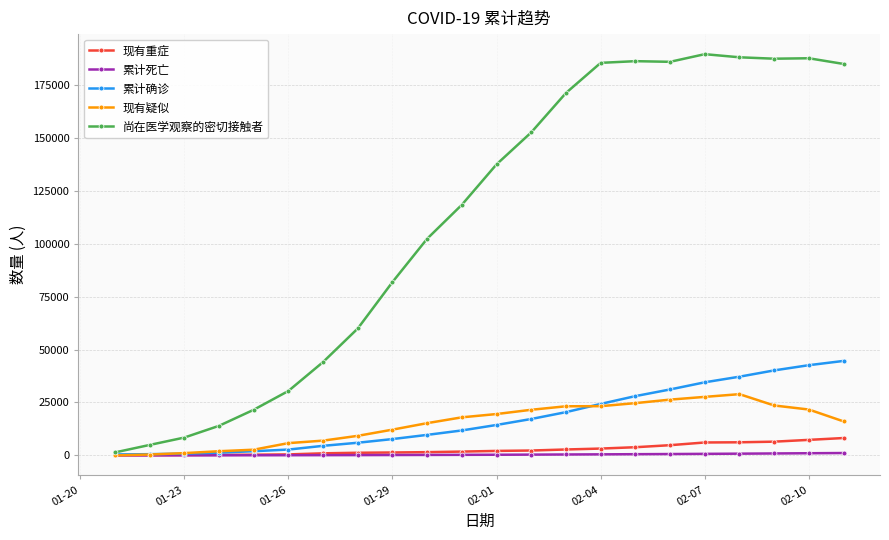

What is the maximum value shown in the chart?

189660